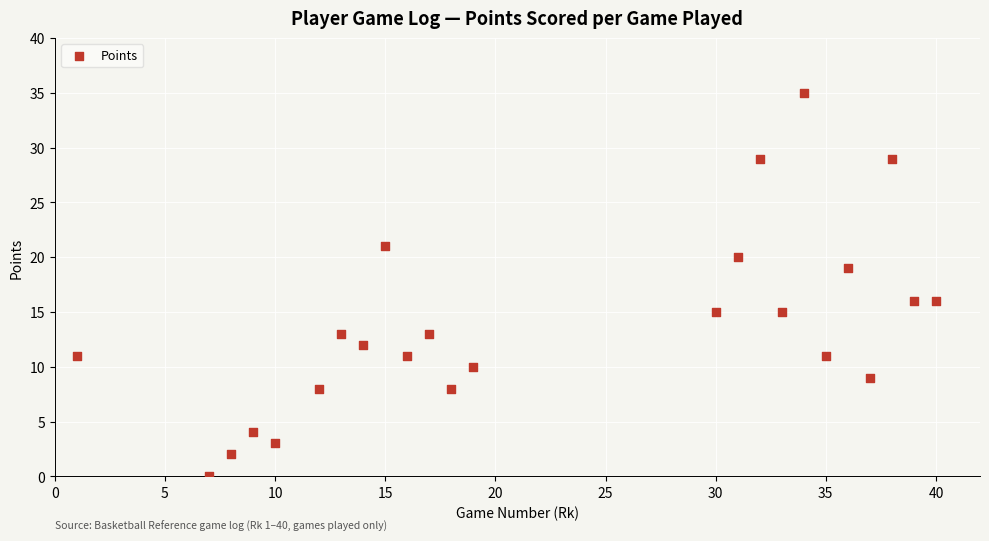

What is the range of Y values (max minus min)?

35